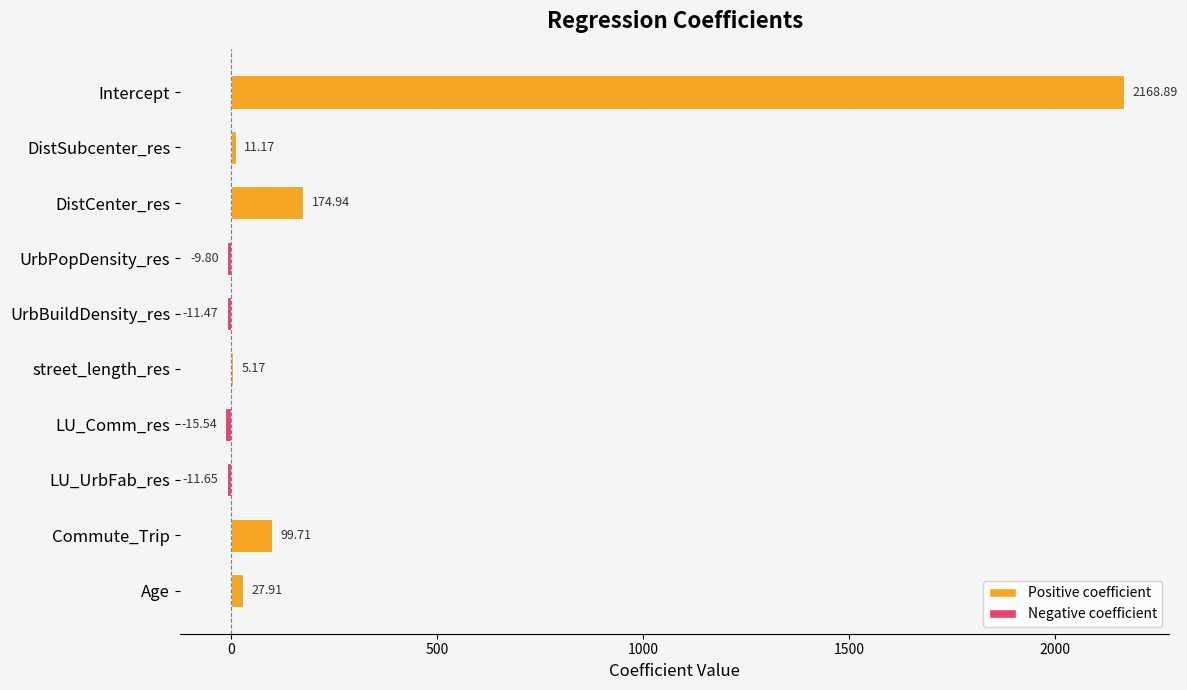

What is the sum of all values?

2439.3